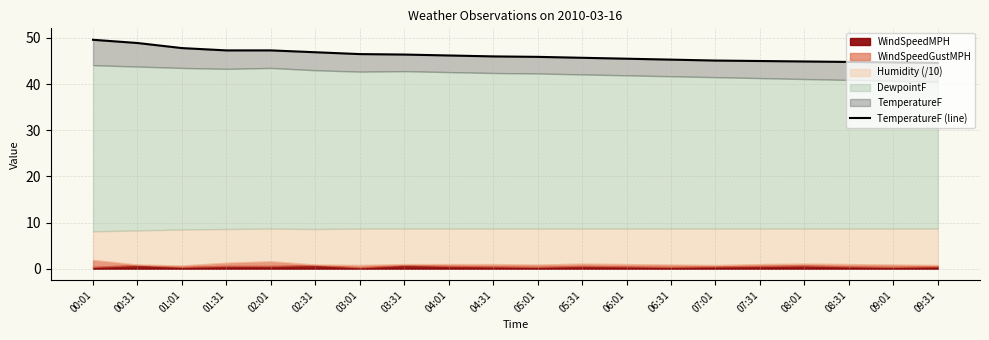

What is the maximum value shown in the chart?

49.6